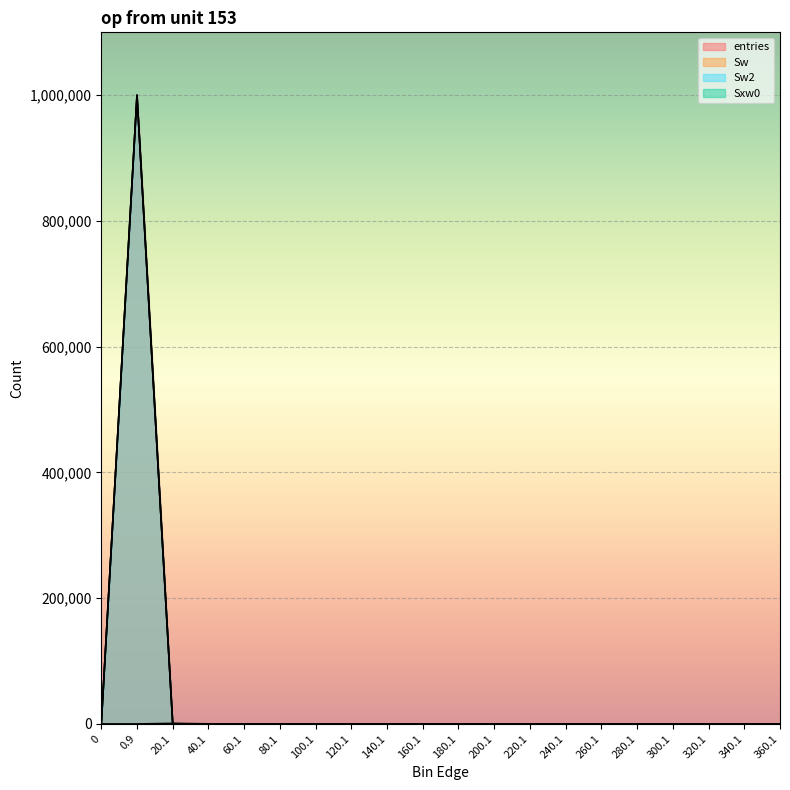

Is the value of Sxw0 at 40.1 greater than the value of entries at 180.1?

Yes